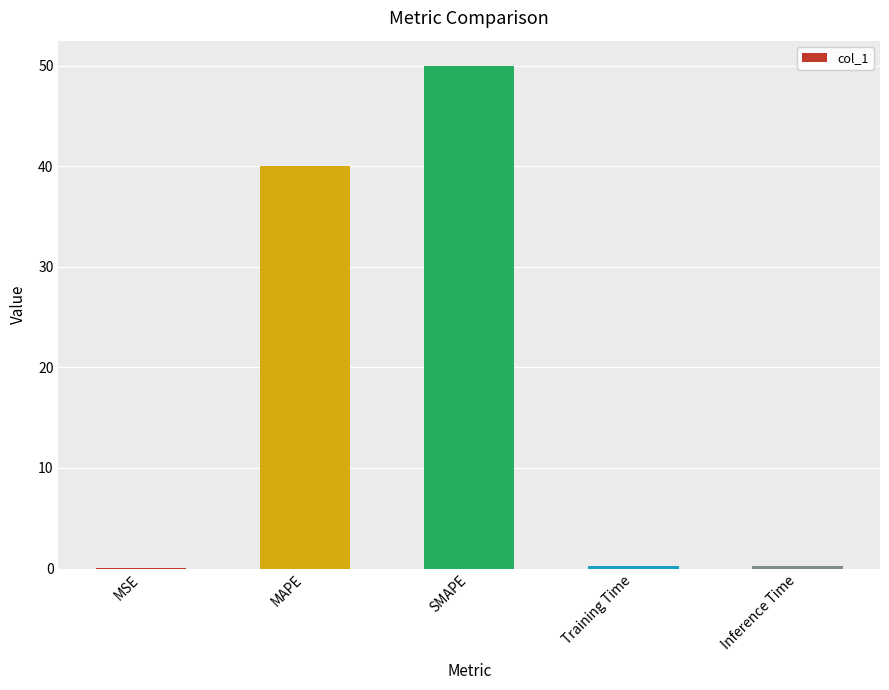

What is the sum of all values?

90.6